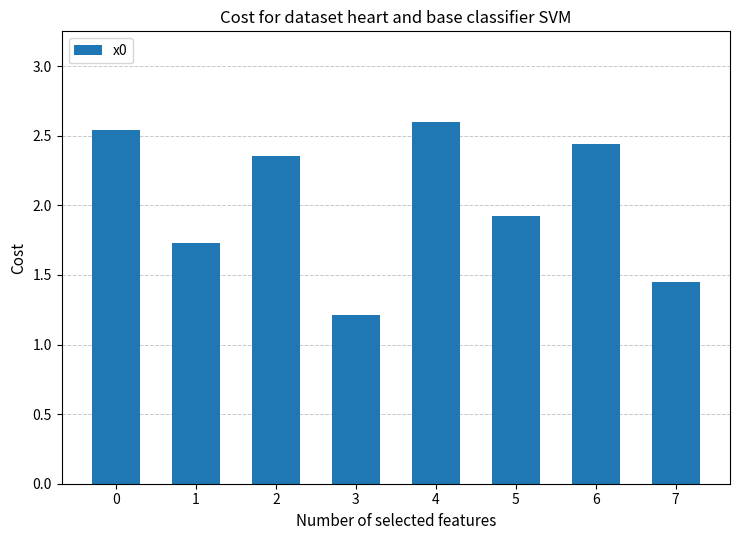

What is the ratio of the value at 7 to the value at 1?

0.8